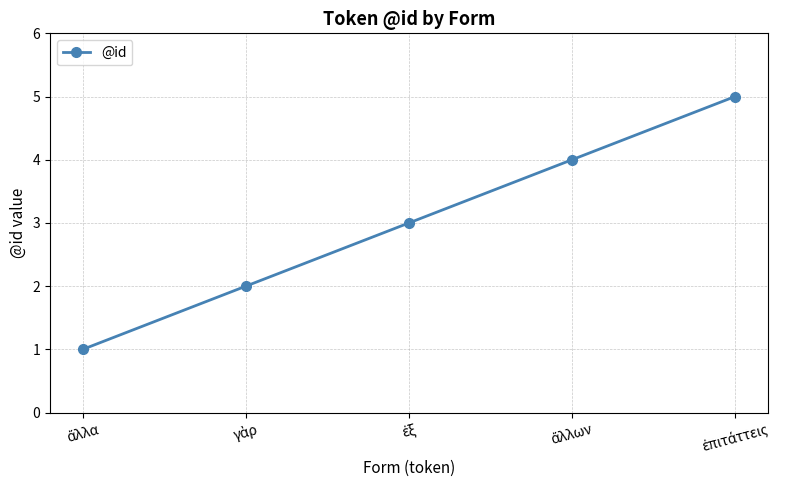

What is the difference between the maximum and second lowest values?

3